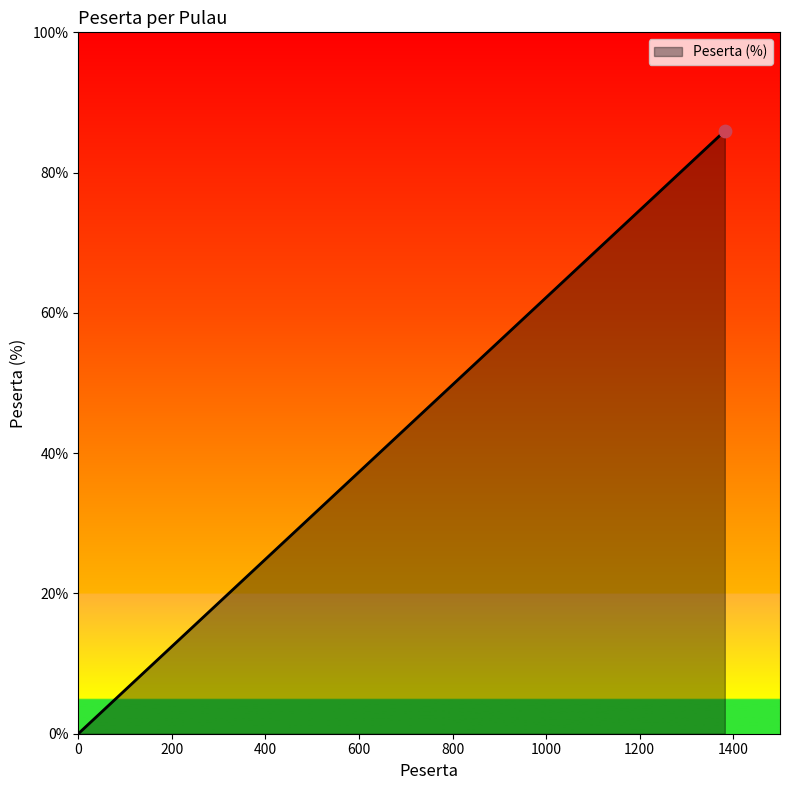

What is the difference between the second highest and minimum values?

8.2